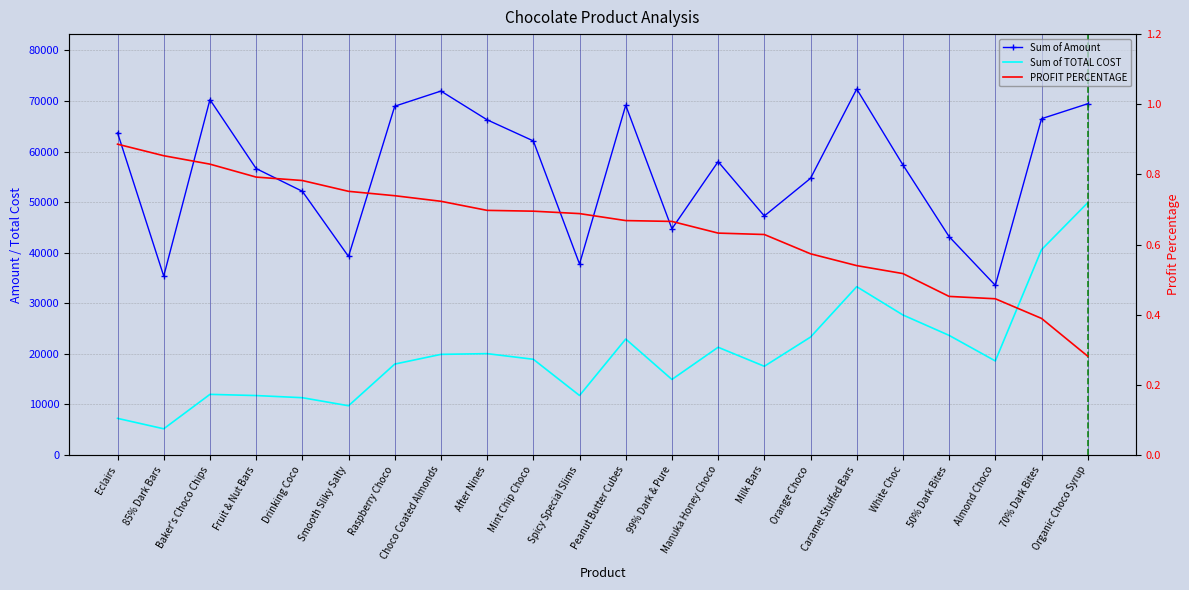

Which category has the highest value in the Sum of Amount series?

Caramel Stuffed Bars